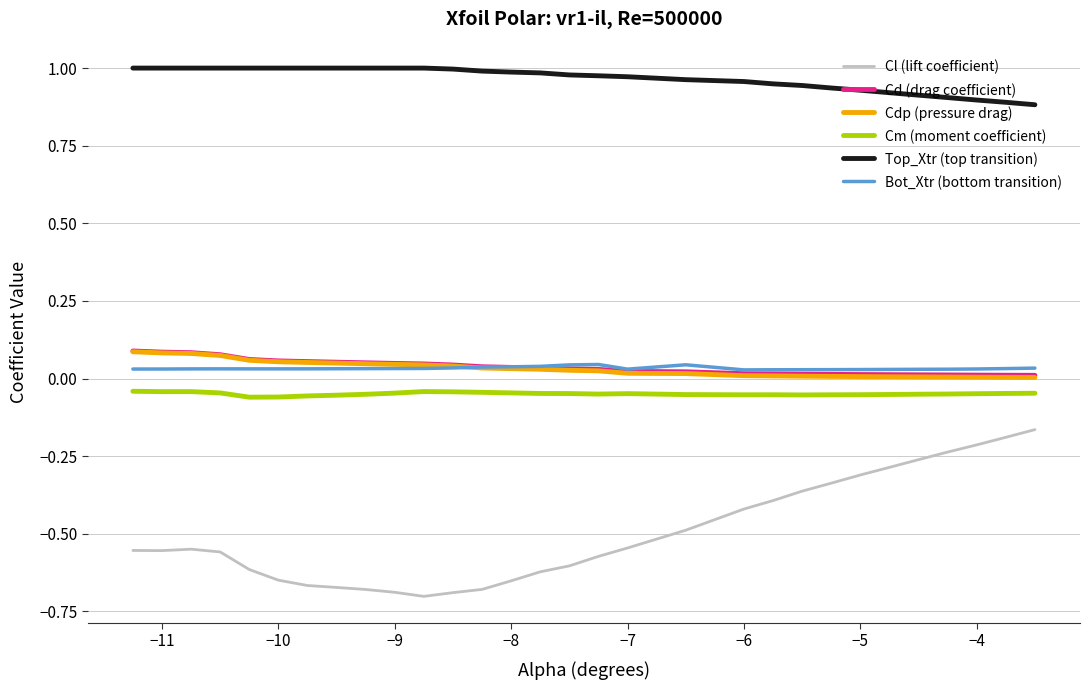

True or false: Cl (lift coefficient) has more than 0 interior local peaks.

True